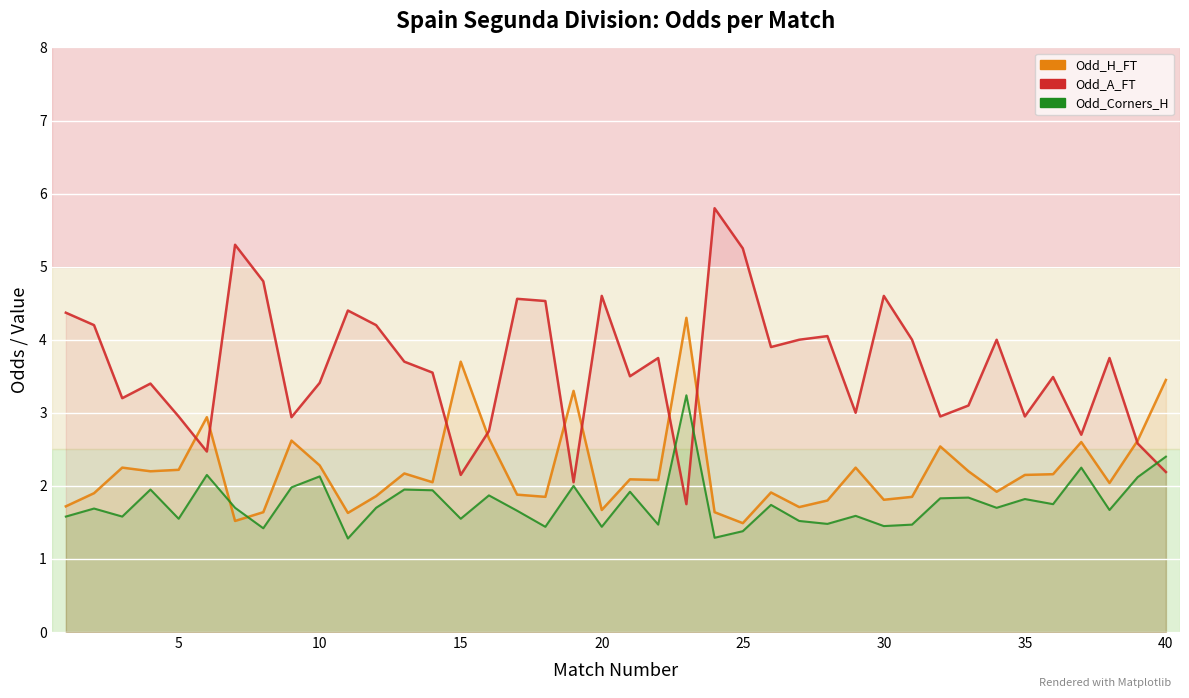

At 30, list the series in order from largest to smallest.

Odd_A_FT, Odd_Corners_H, Odd_H_FT